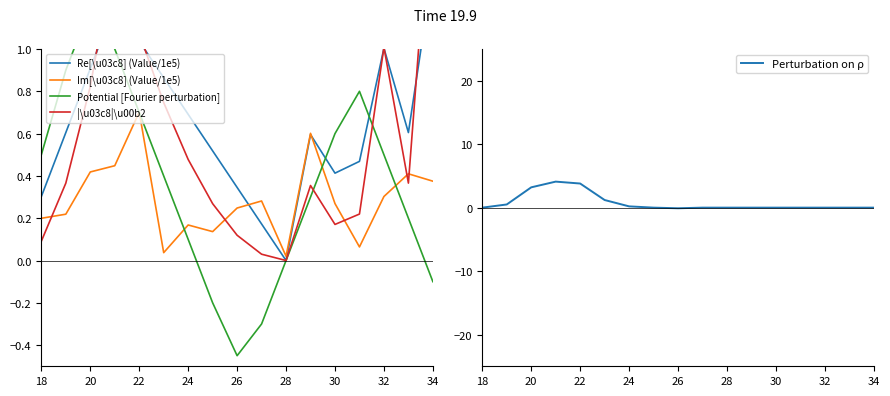

The value of Im[\u03c8] (Value/1e5) at 22 is 0.7. True or false?

True